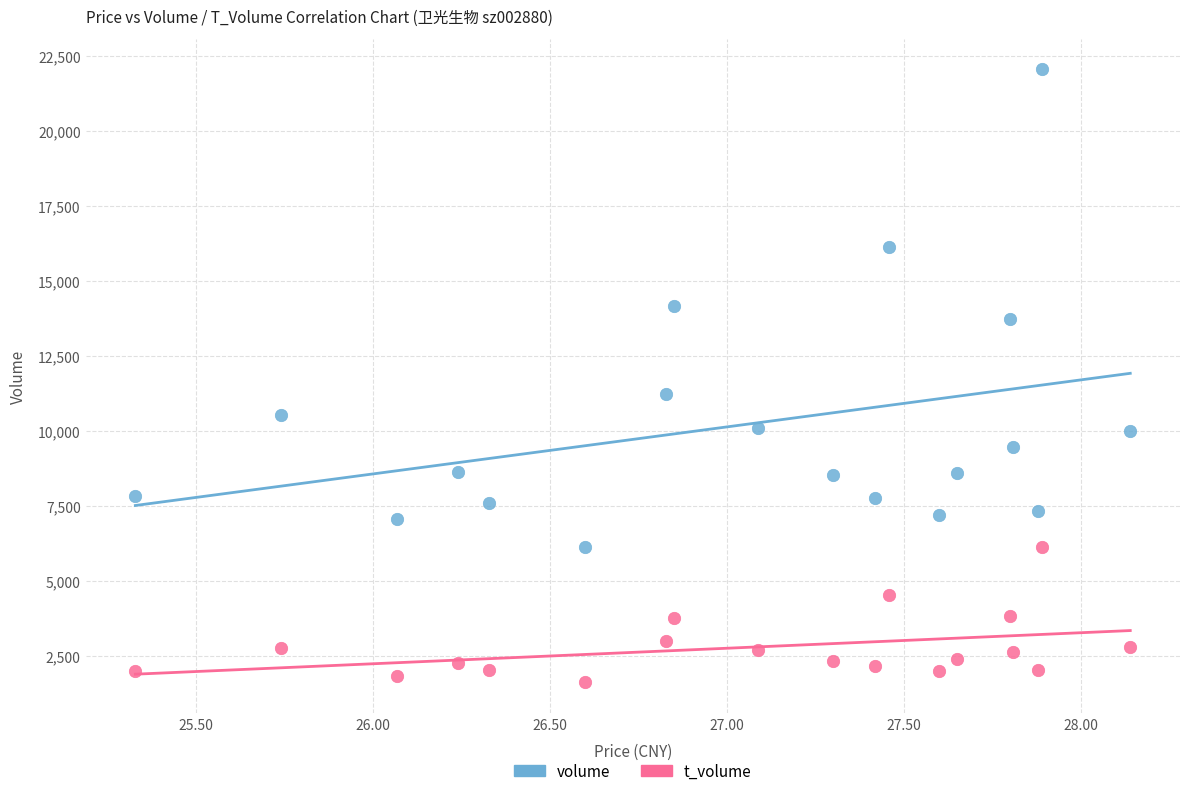

Across all data points, what is the range of Y values (max minus min)?

20427